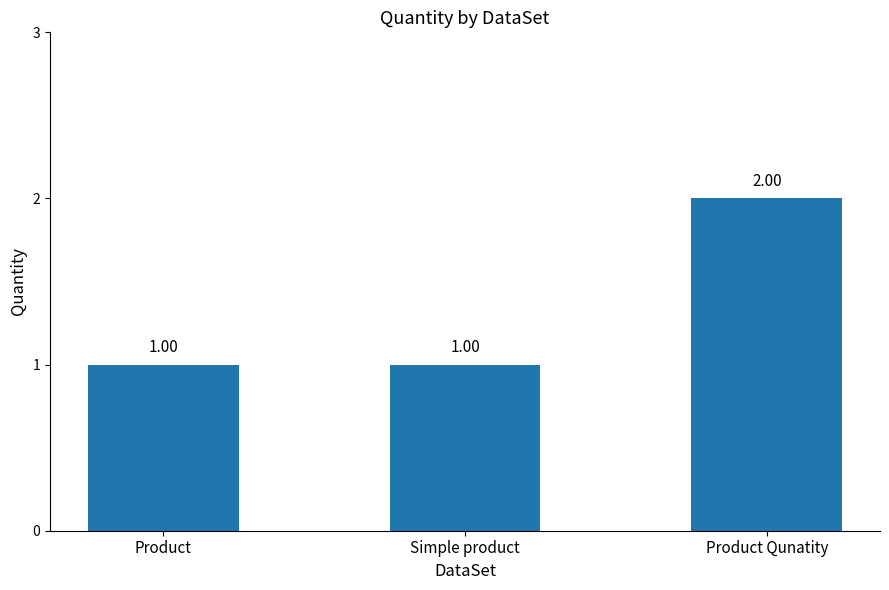

Reading left to right, list all the values displayed in this chart.

Product=1	Simple product=1	Product Qunatity=2